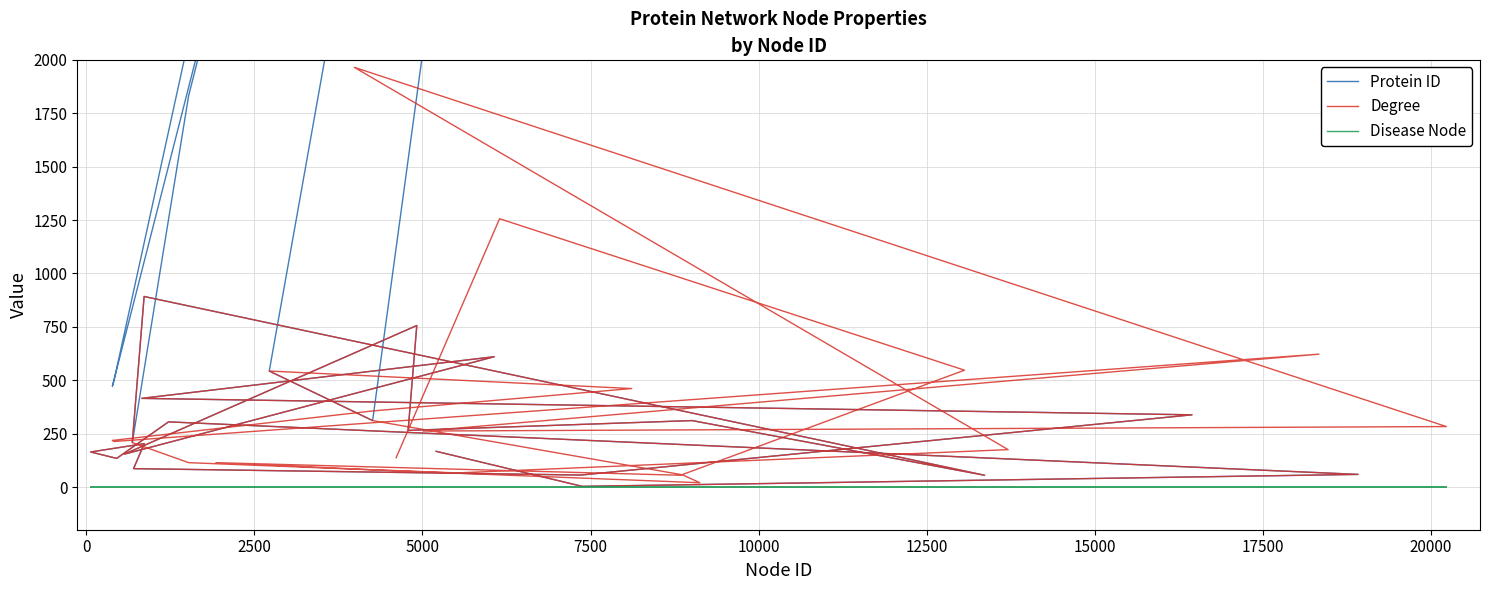

Rank the series by their maximum value, from lowest to highest.

Disease Node, Degree, Protein ID